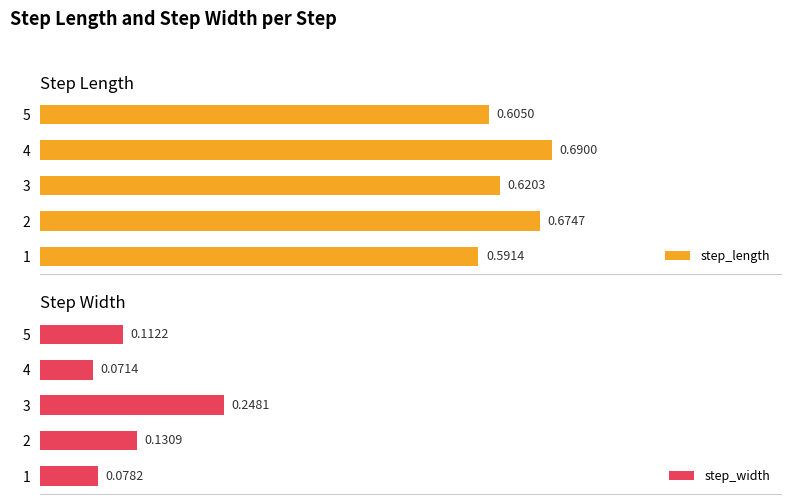

What is the sum of all step_length values?

3.2